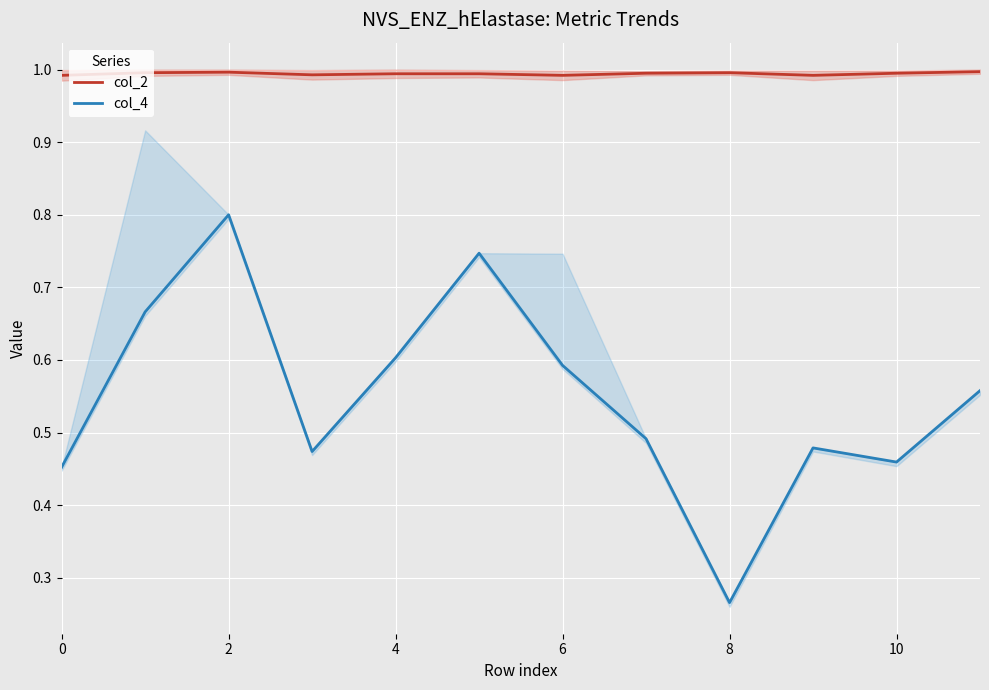

What is the lowest value of the col_2 series?

1.0